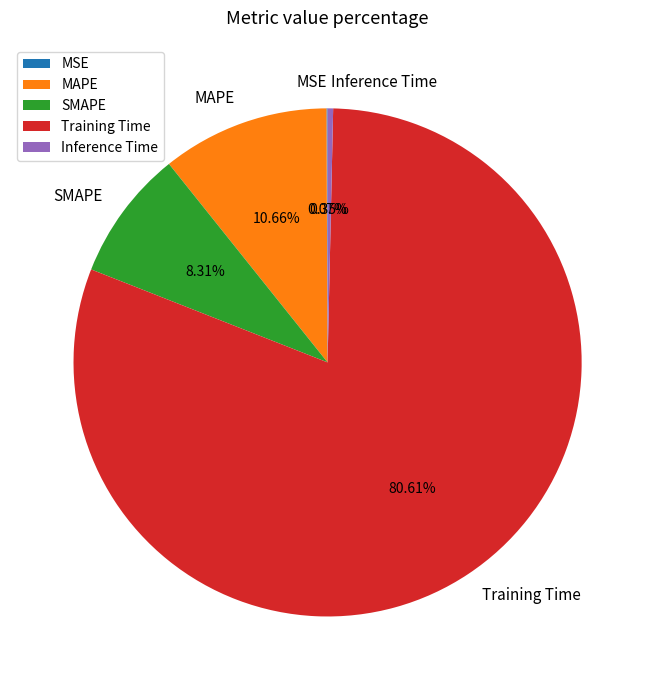

To the nearest percent, what is the average slice percentage?

20%